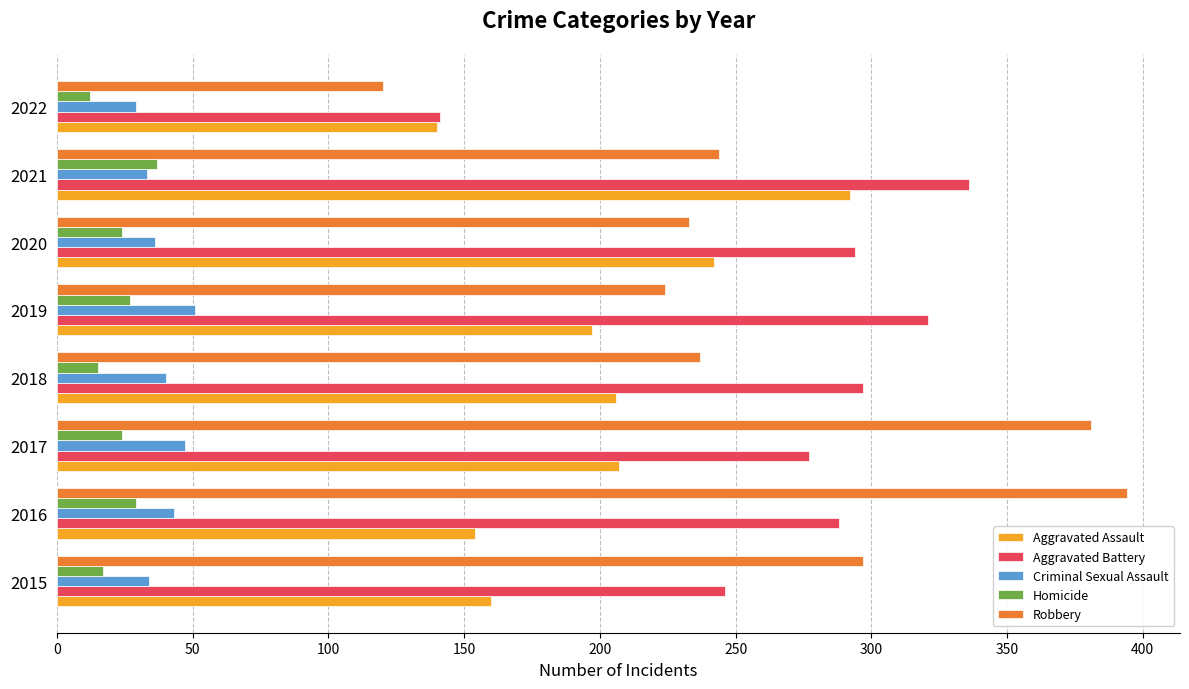

How many values in the Aggravated Battery series are below 294?

4